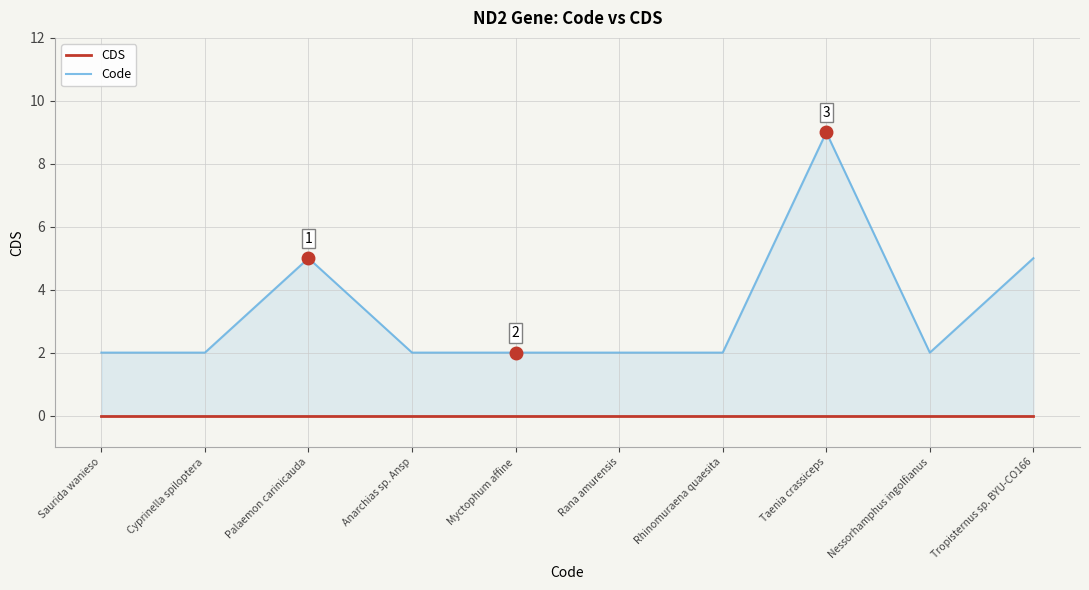

Reading left to right, list all the values displayed in this chart.

CDS: Saurida wanieso=0	Cyprinella spiloptera=0	Palaemon carinicauda=0	Anarchias sp. Ansp=0	Myctophum affine=0	Rana amurensis=0	Rhinomuraena quaesita=0	Taenia crassiceps=0	Nessorhamphus ingolfianus=0	Tropisternus sp. BYU-CO166=0
Code: Saurida wanieso=2	Cyprinella spiloptera=2	Palaemon carinicauda=5	Anarchias sp. Ansp=2	Myctophum affine=2	Rana amurensis=2	Rhinomuraena quaesita=2	Taenia crassiceps=9	Nessorhamphus ingolfianus=2	Tropisternus sp. BYU-CO166=5